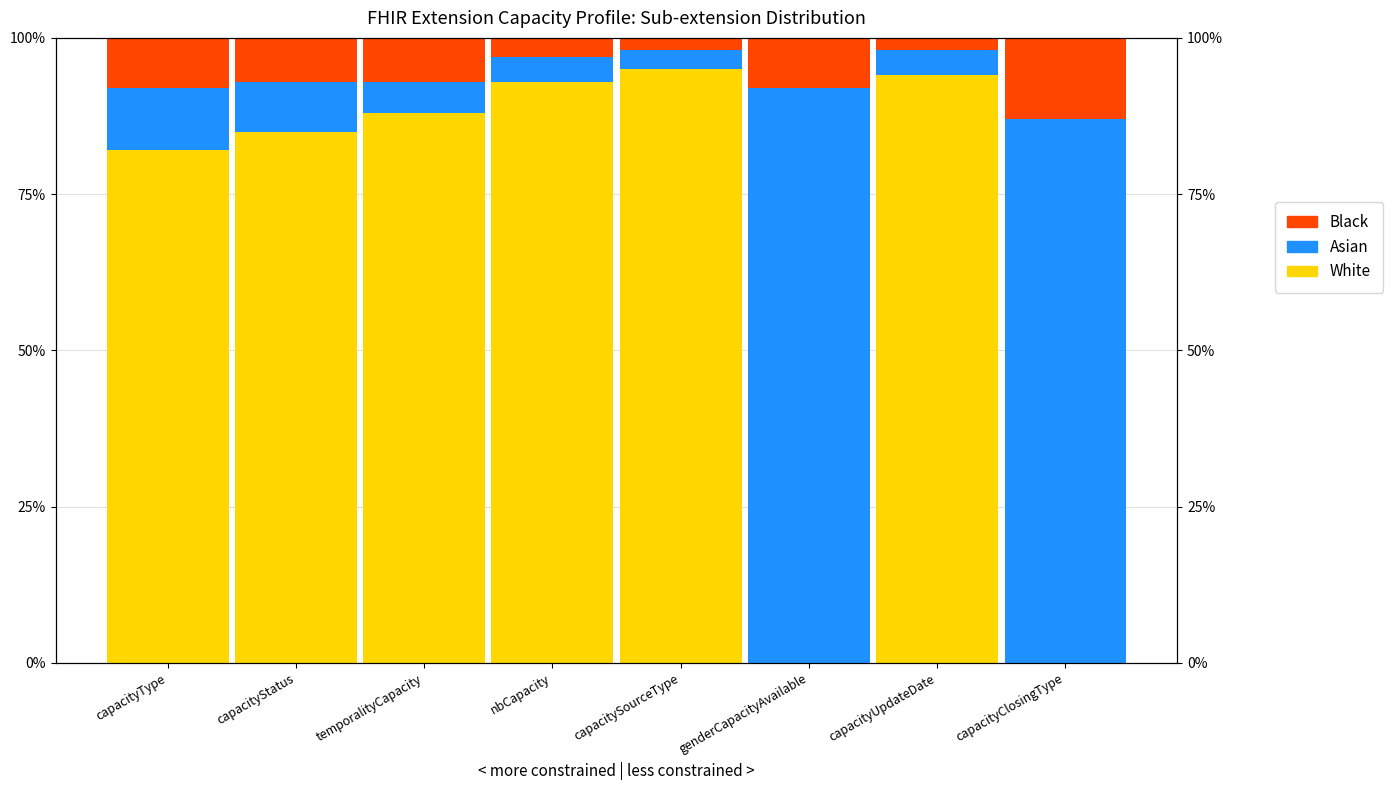

How many data points in Asian are above 8?

3